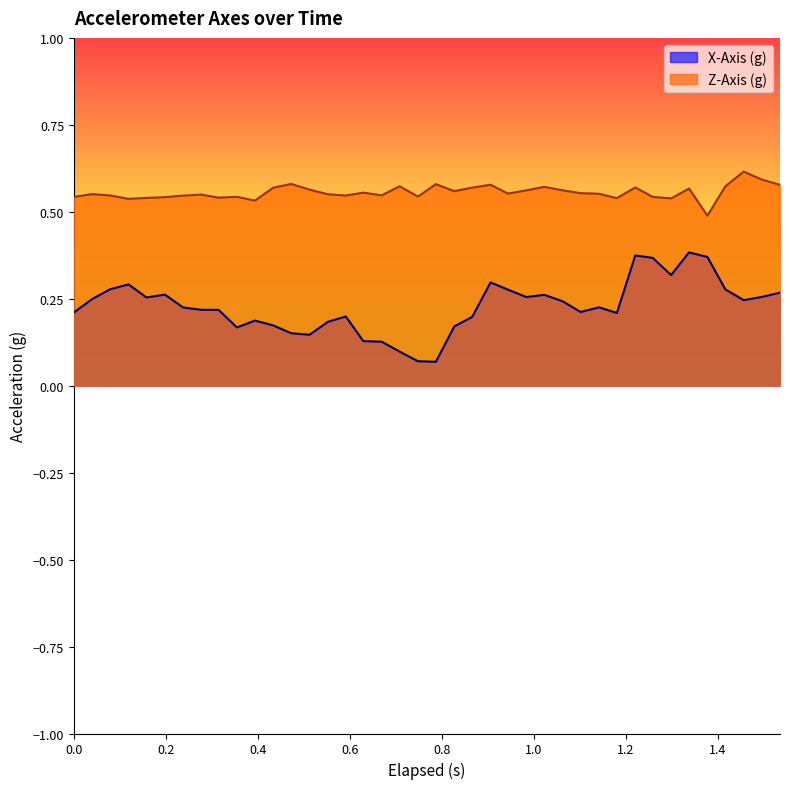

Rank the series by their average value, from highest to lowest.

Z-Axis (g), X-Axis (g)